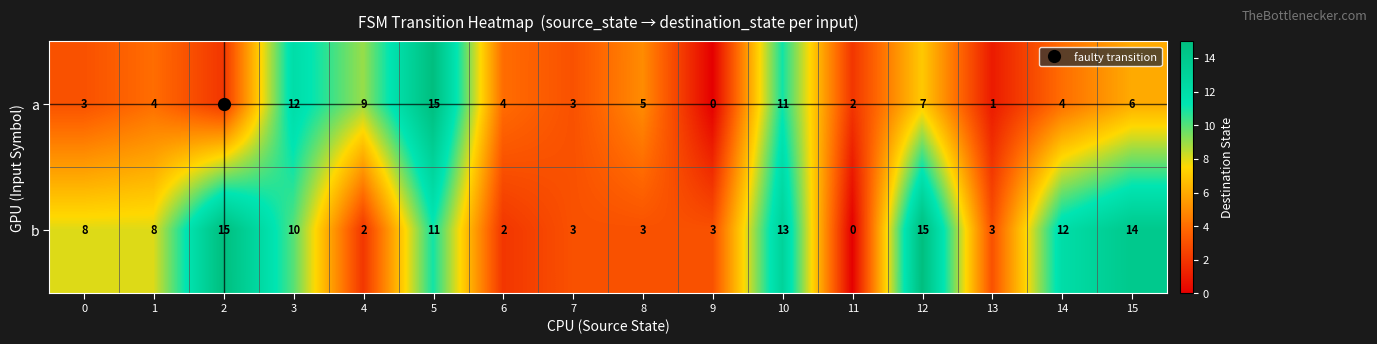

List the series in order of their overall mean, lowest first.

a, b